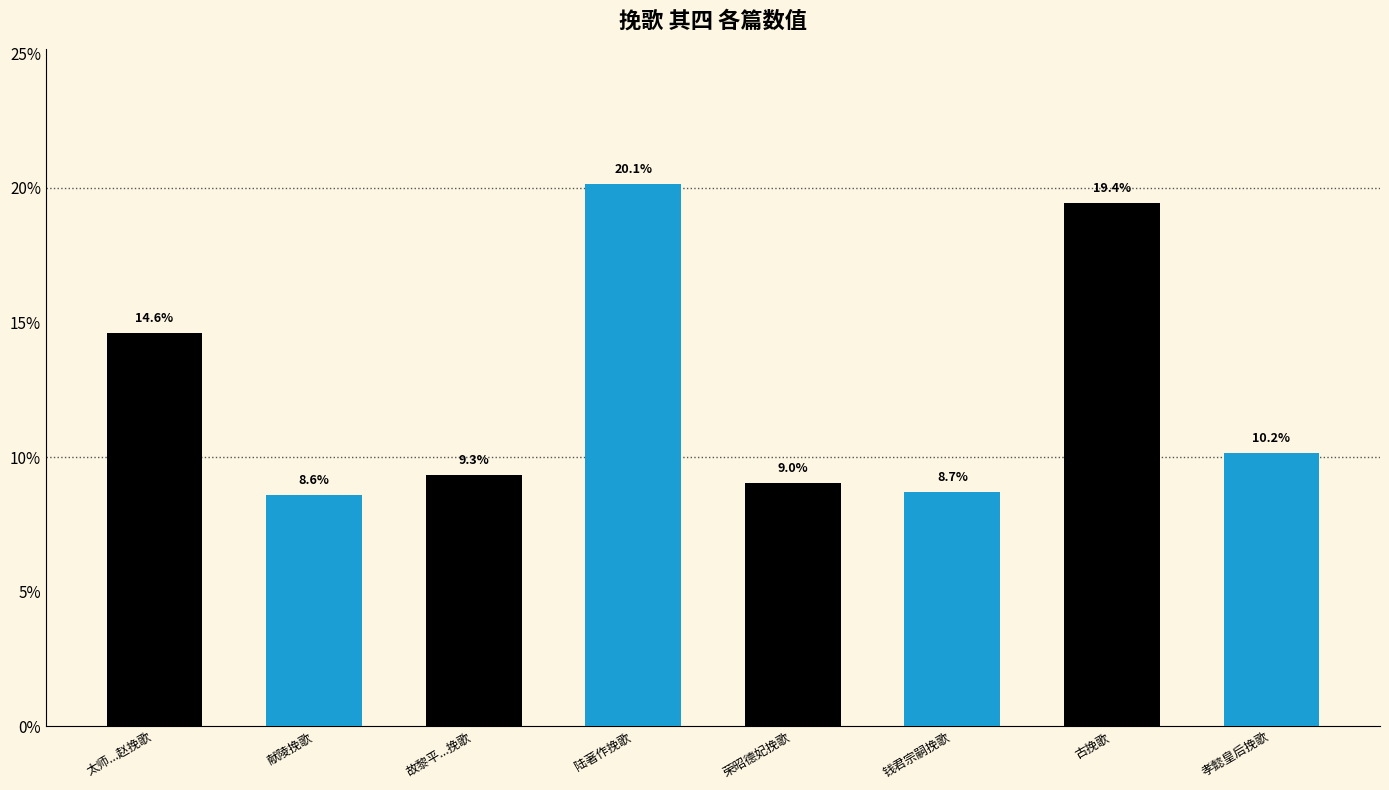

Which category has the highest value across all series?

陆著作挽歌